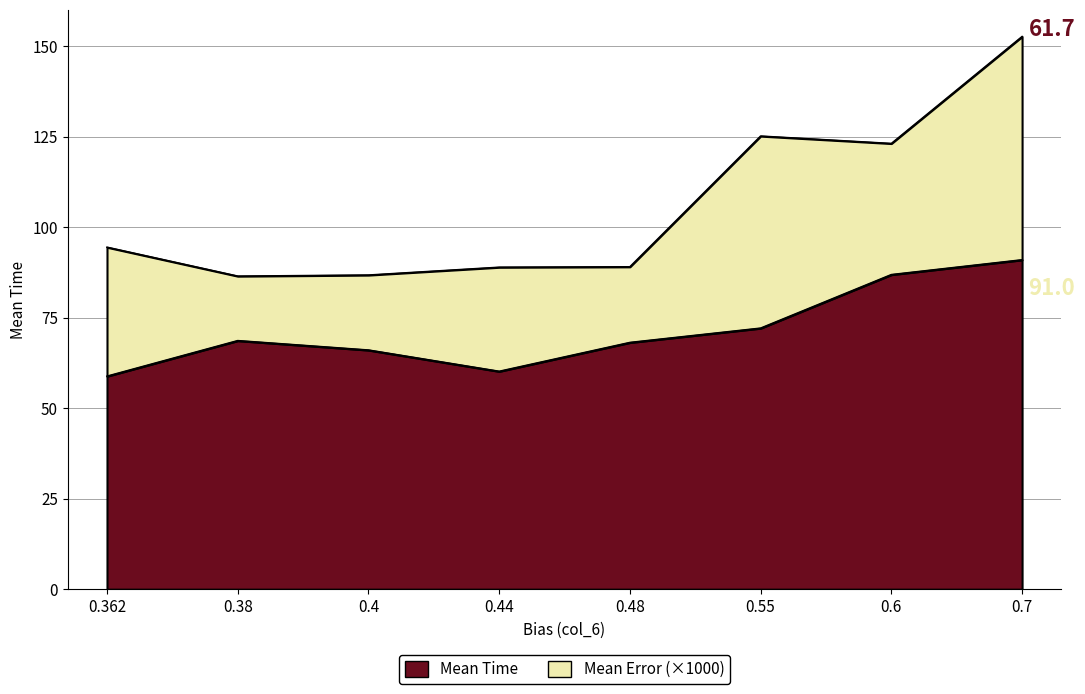

Rank the categories by value from lowest to highest.

0.362, 0.44, 0.4, 0.48, 0.38, 0.55, 0.6, 0.7